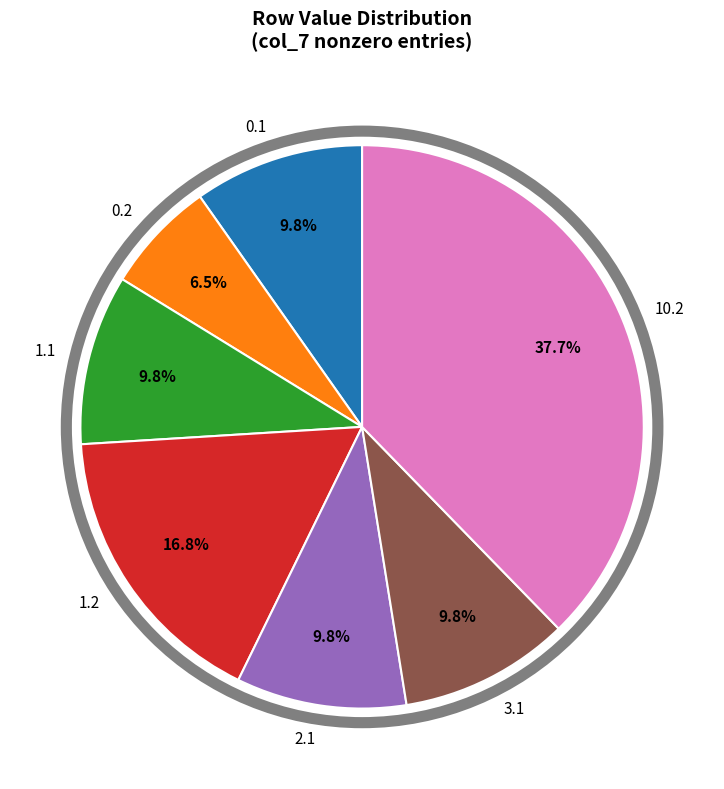

How much of the chart is everything except 0.1?

90.2%